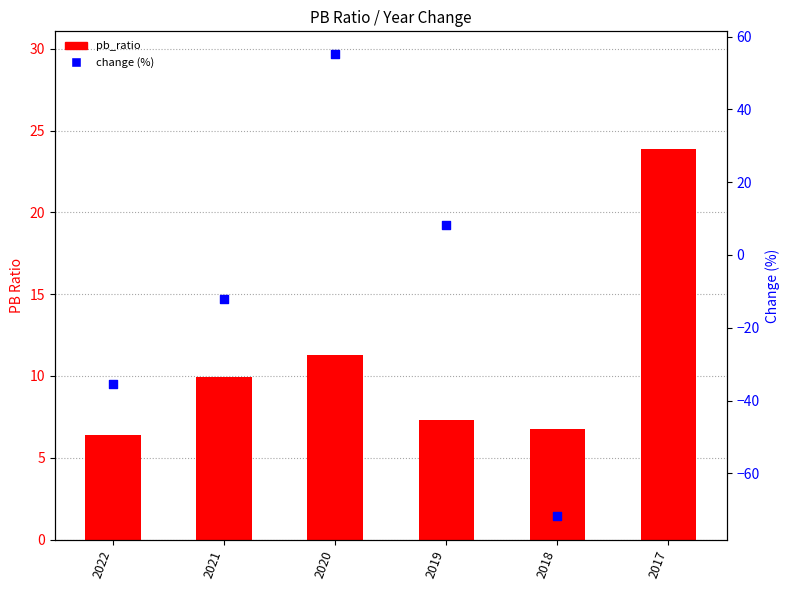

Which has a higher value, 2019 or 2020?

2020